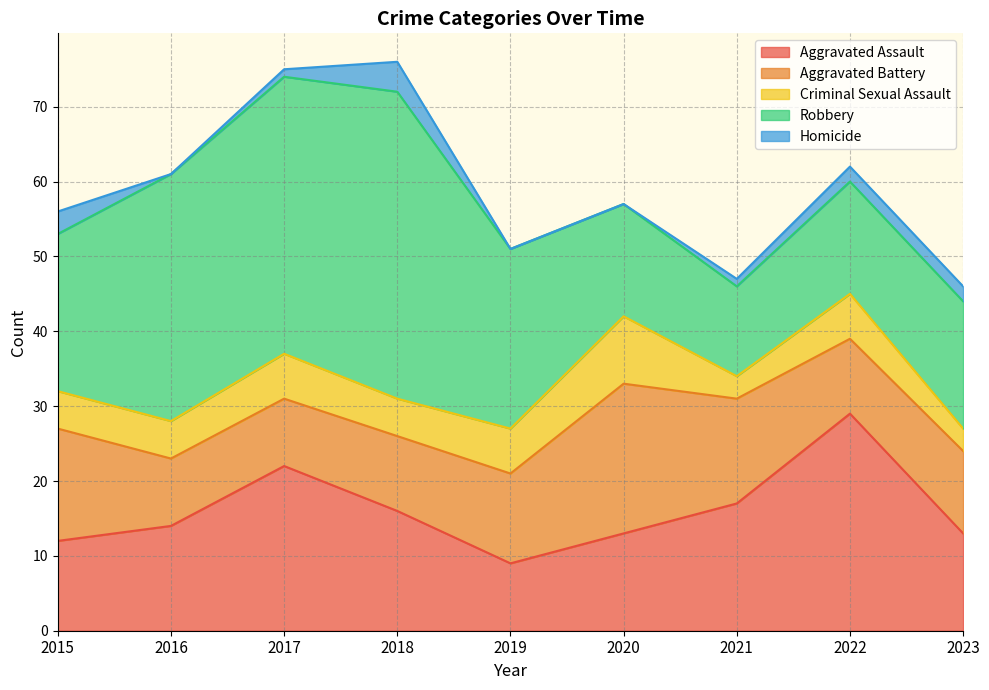

Which category has the highest value in the Criminal Sexual Assault series?

2020